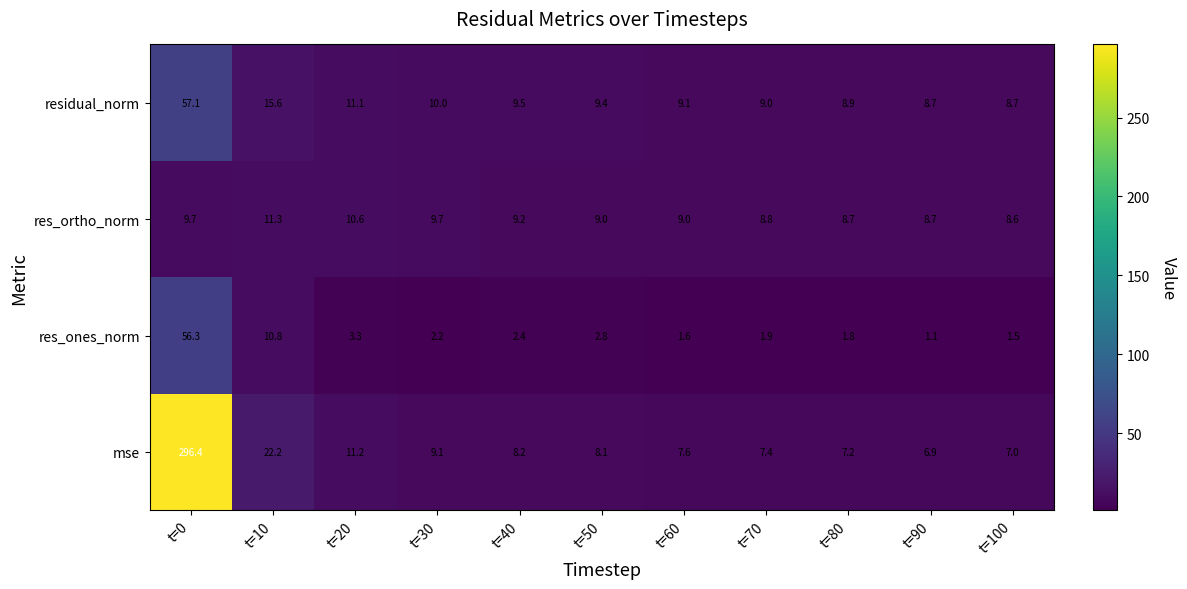

What is the difference between the second highest and second lowest values in the mse series?

15.2